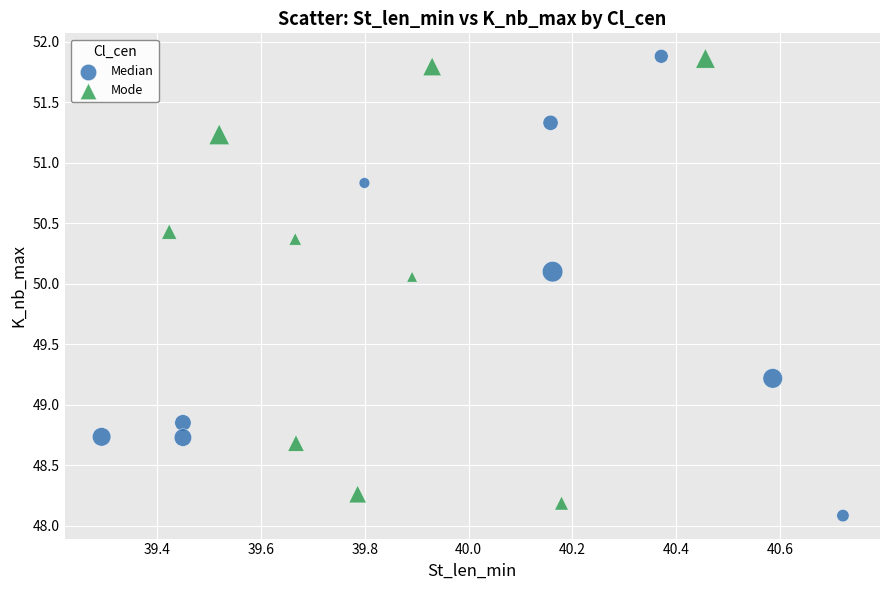

What are all the series names shown in the legend?

Median, Mode